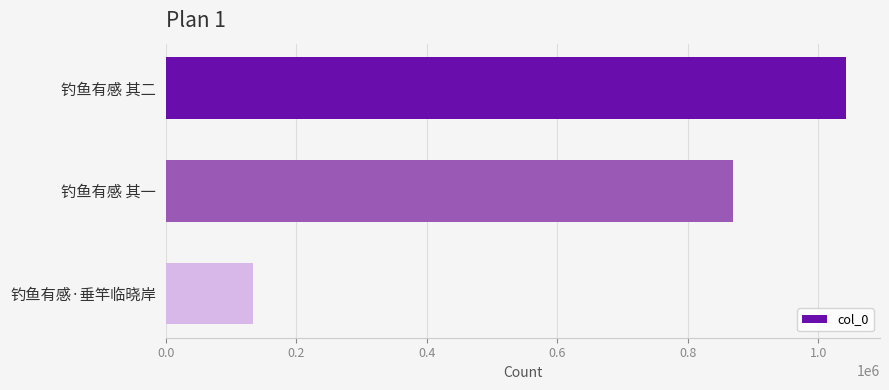

What is the change in value from 钓鱼有感 其二 to 钓鱼有感 其一?

-172711